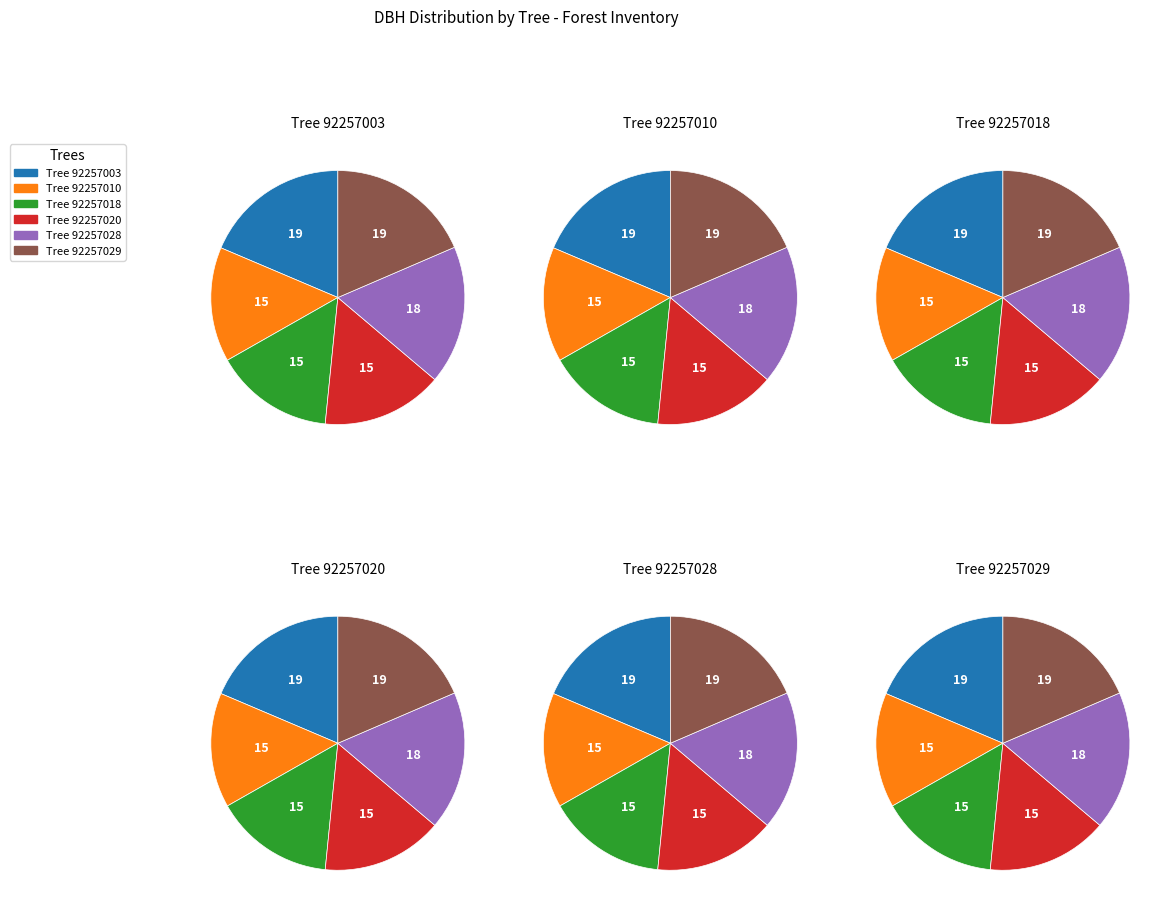

How many segments does this pie chart have?

6